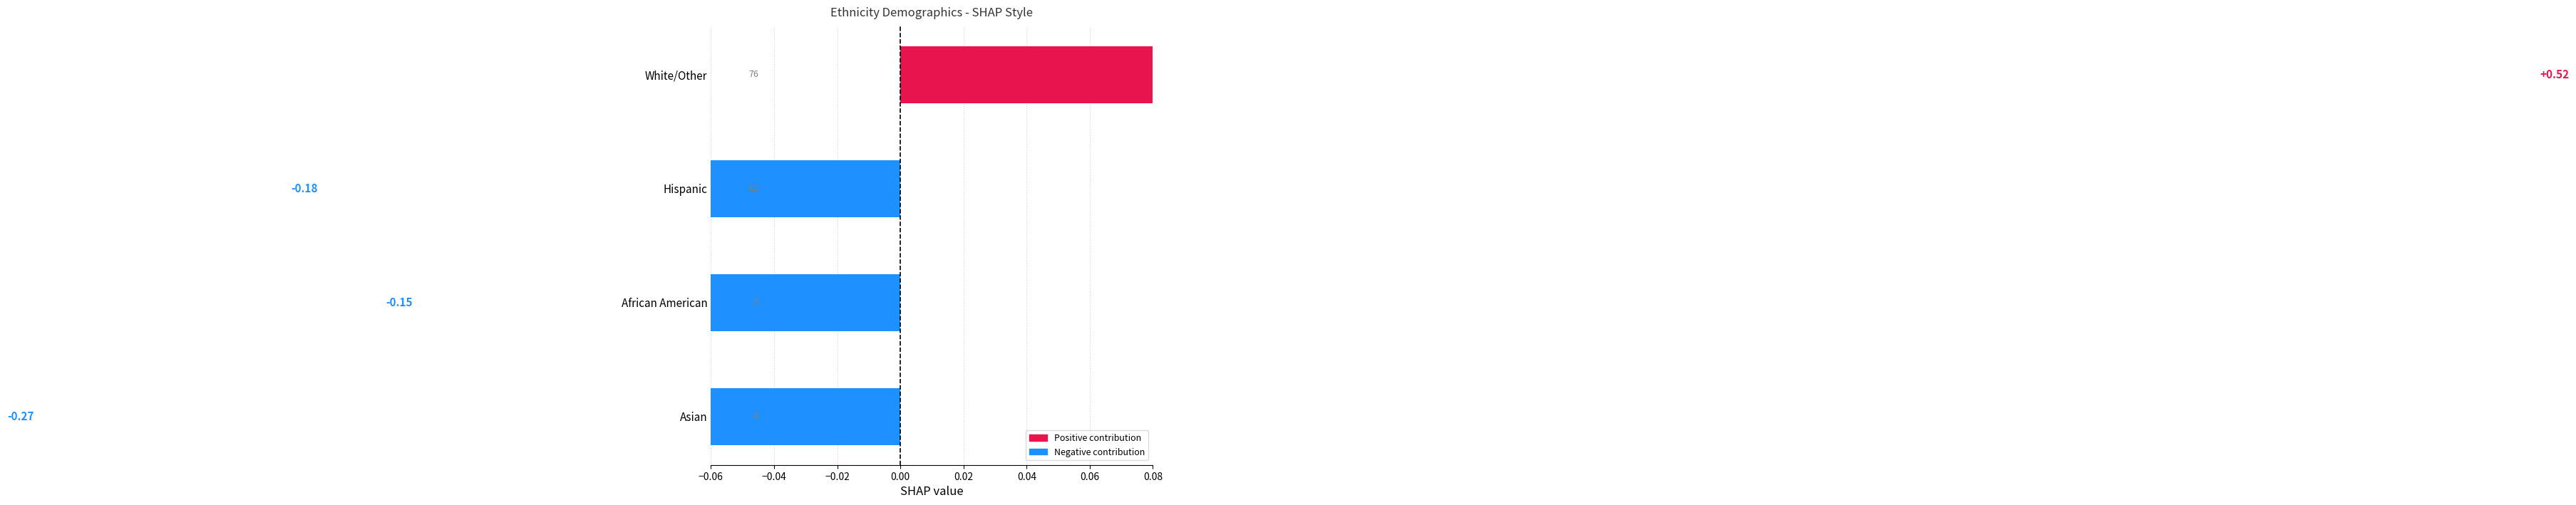

What position from the left is White/Other?

1